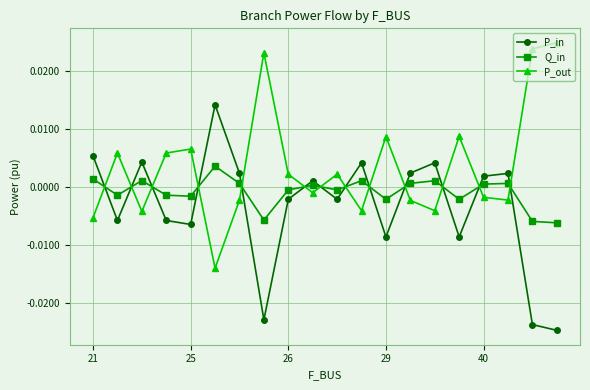

True or false: P_in has more than 2 interior local peaks.

True